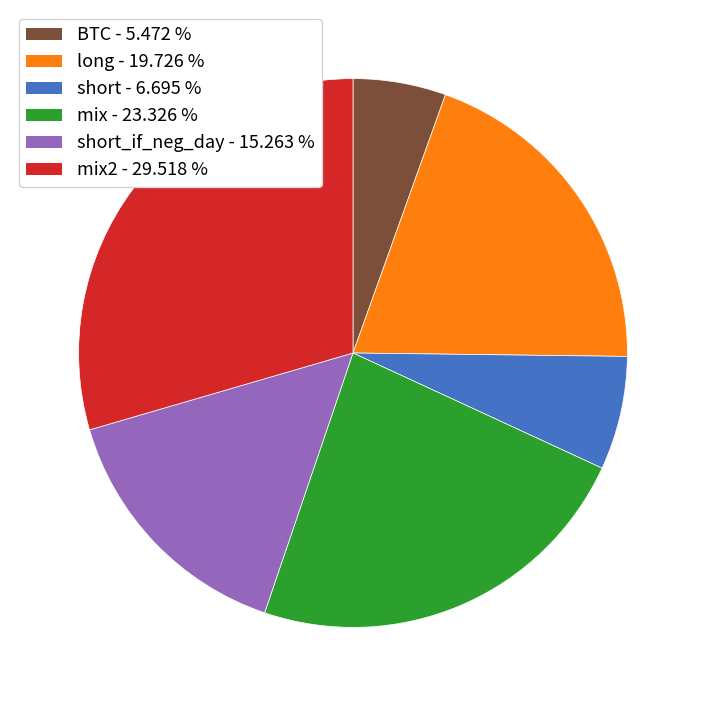

Is there a majority slice in this chart?

No